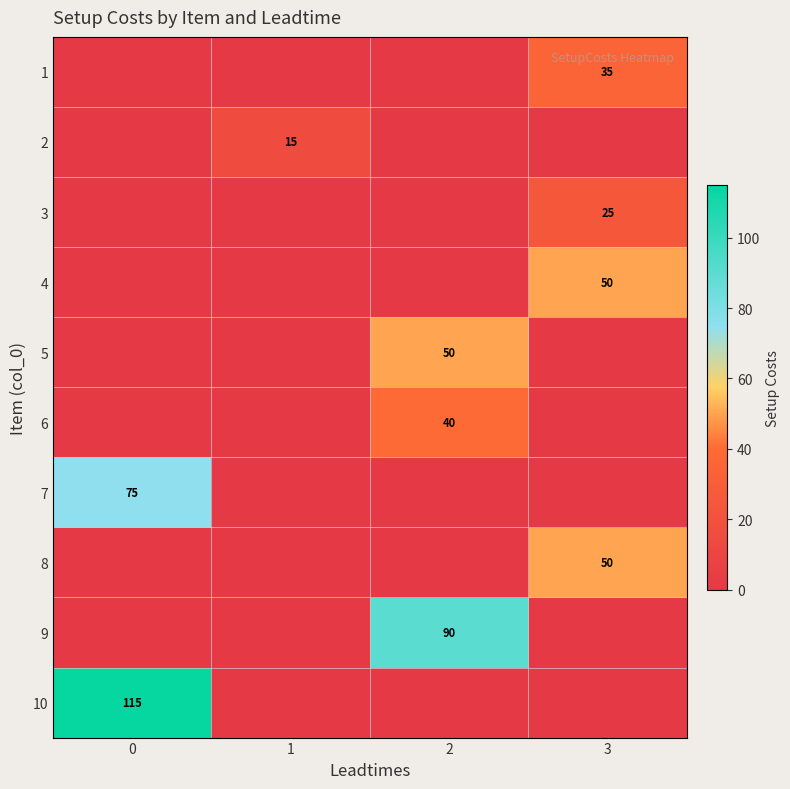

Which series has the largest range (max minus min)?

10